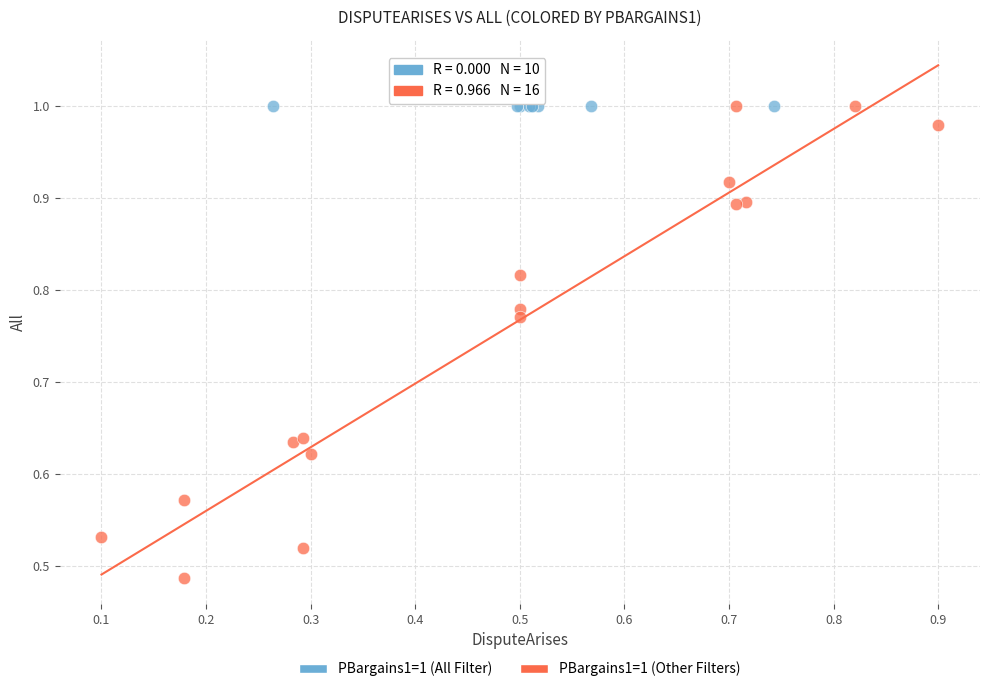

Which series reaches the minimum Y coordinate?

PBargains1=1 (Other Filters)